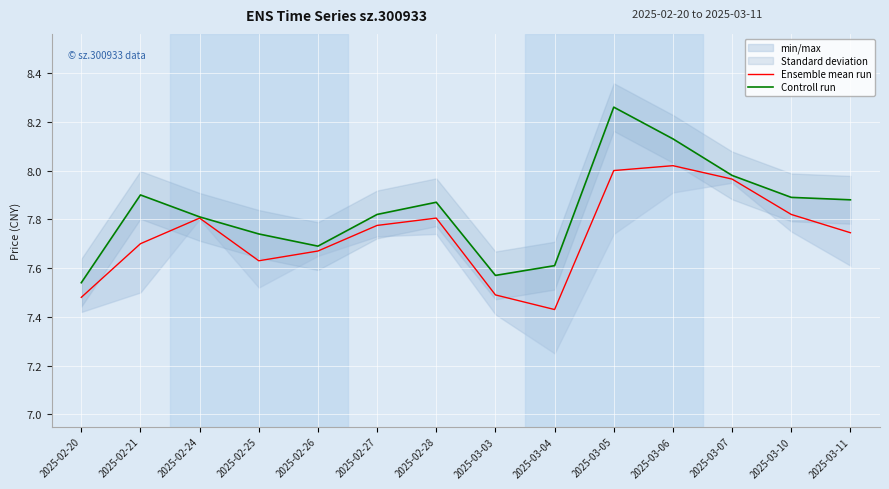

What is the approximate value of Ensemble mean run at 2025-02-26?

7.7